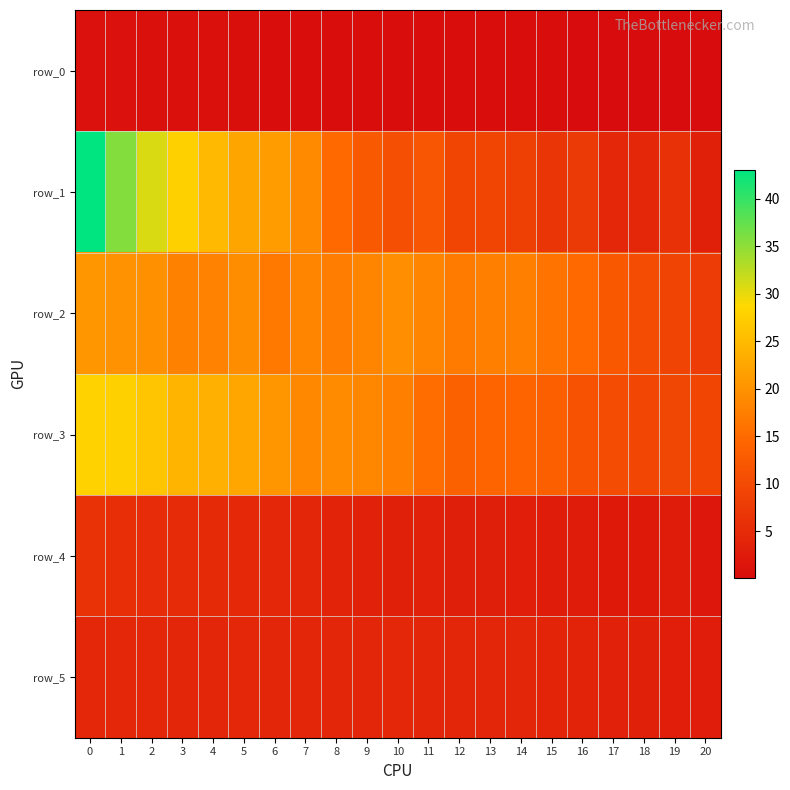

What is the sum of the row_5 values at 20 and 3?

7.0